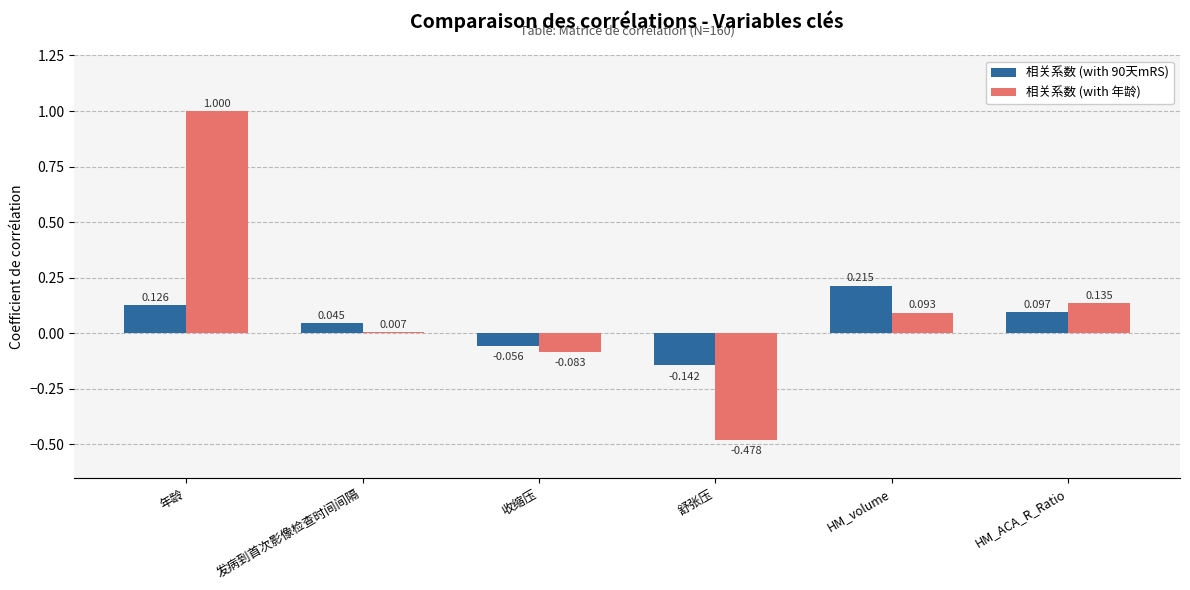

What are all the series names shown in the legend?

相关系数 (with 90天mRS), 相关系数 (with 年龄)